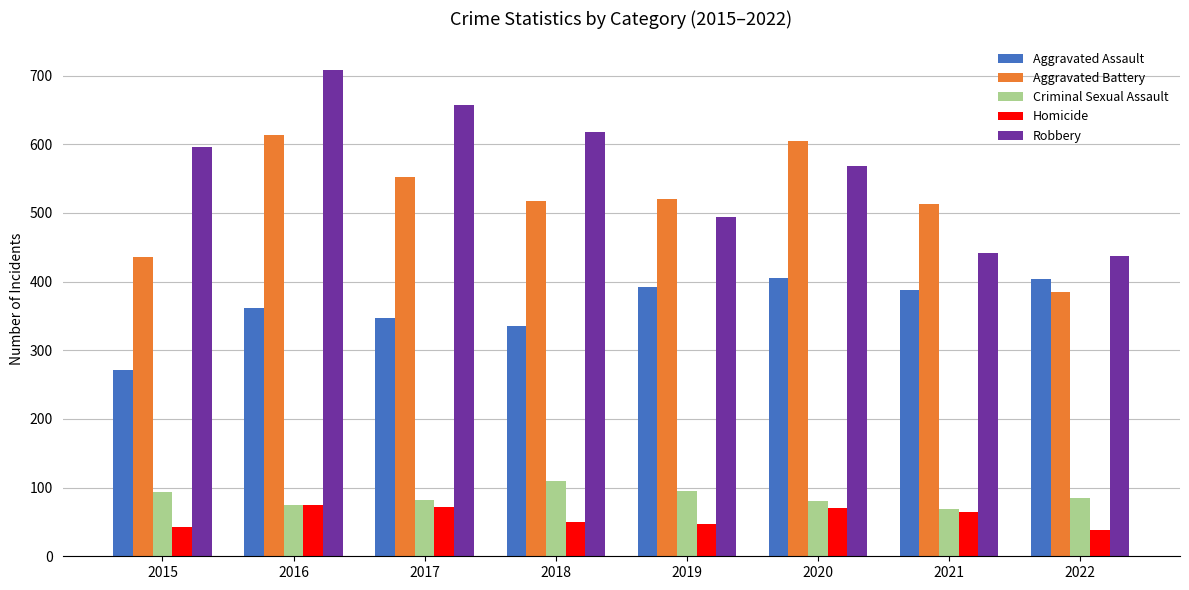

Which series has the widest spread of values?

Robbery